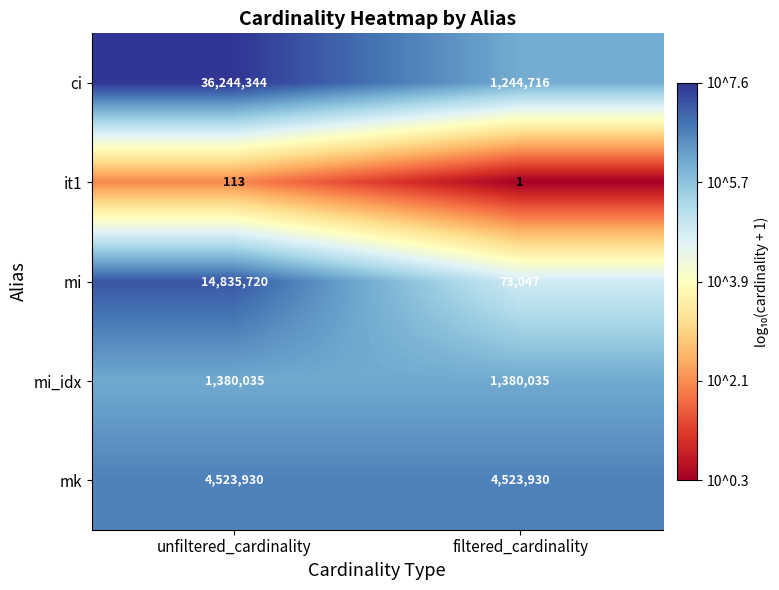

At which category is the sum across all series the highest?

unfiltered_cardinality